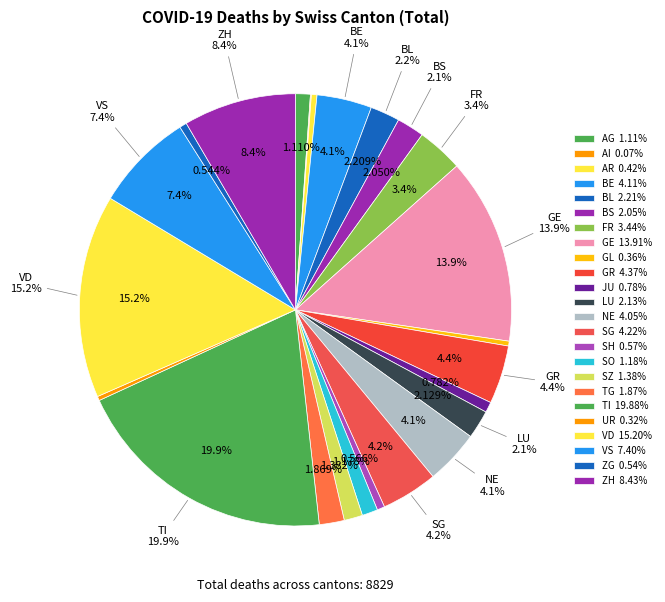

Is the sum of SZ and BS greater than half?

No